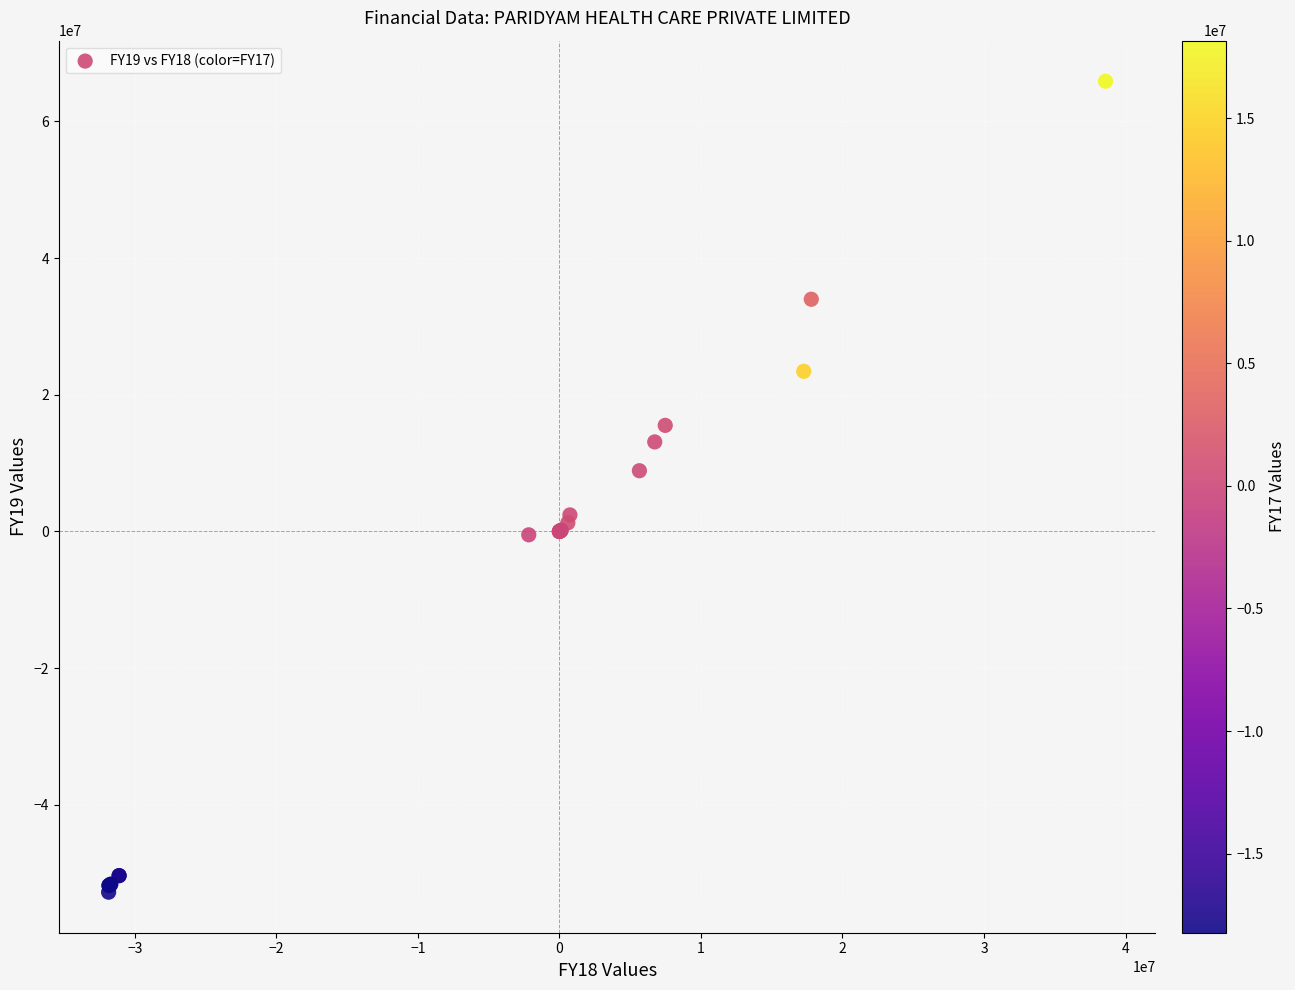

What Y value in the scatter plot is closest to 6549634?

8885940